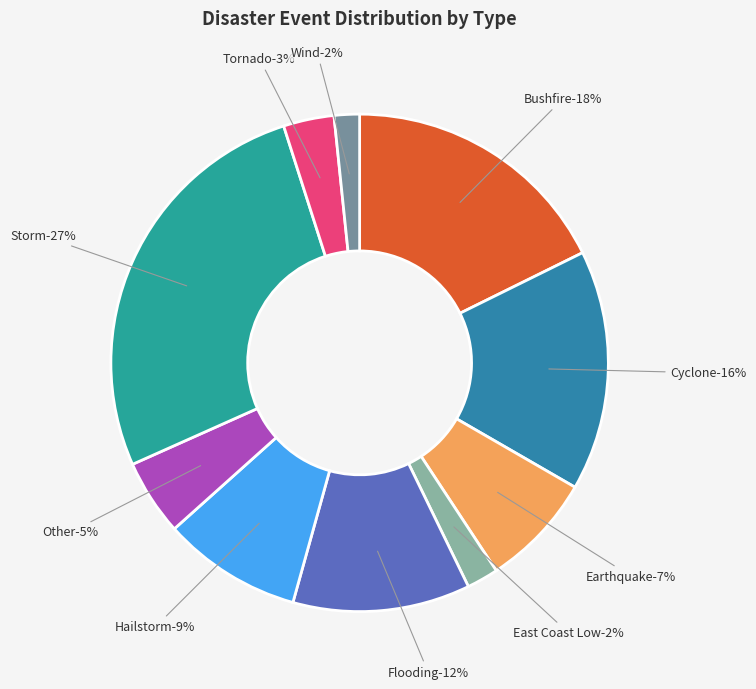

Is it true that Tornado is 1% of the pie?

False